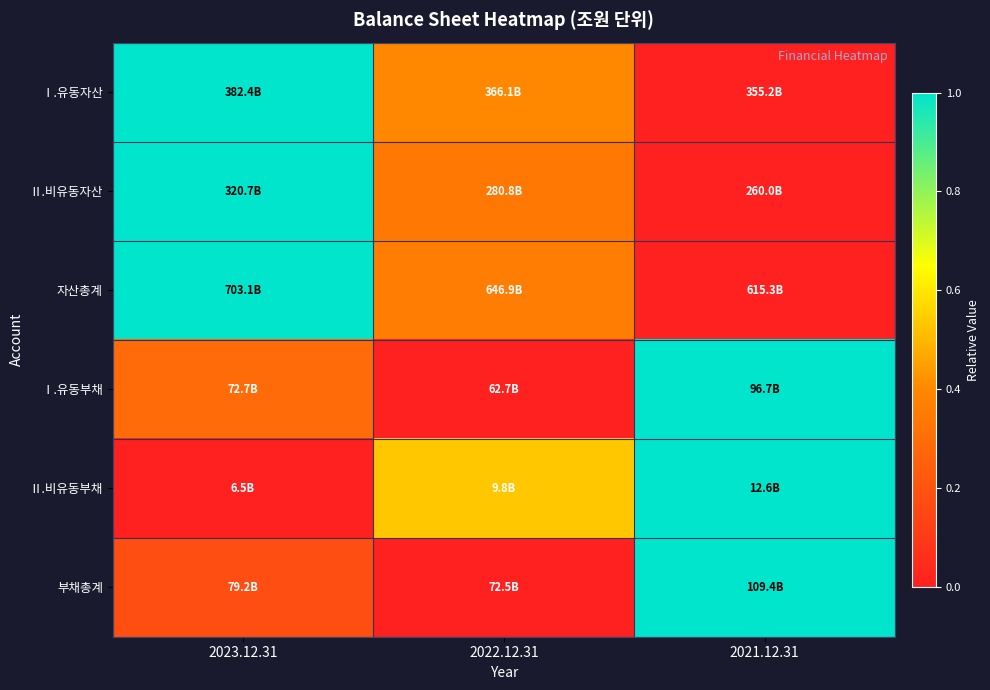

Reading right to left, what are all the values shown in this chart?

Ⅰ.유동자산: 2021.12.31=0.0	2022.12.31=0.4	2023.12.31=1.0
Ⅱ.비유동자산: 2021.12.31=0.0	2022.12.31=0.3	2023.12.31=1.0
자산총계: 2021.12.31=0.0	2022.12.31=0.4	2023.12.31=1.0
Ⅰ.유동부채: 2021.12.31=1.0	2022.12.31=0.0	2023.12.31=0.3
Ⅱ.비유동부채: 2021.12.31=1.0	2022.12.31=0.5	2023.12.31=0.0
부채총계: 2021.12.31=1.0	2022.12.31=0.0	2023.12.31=0.2